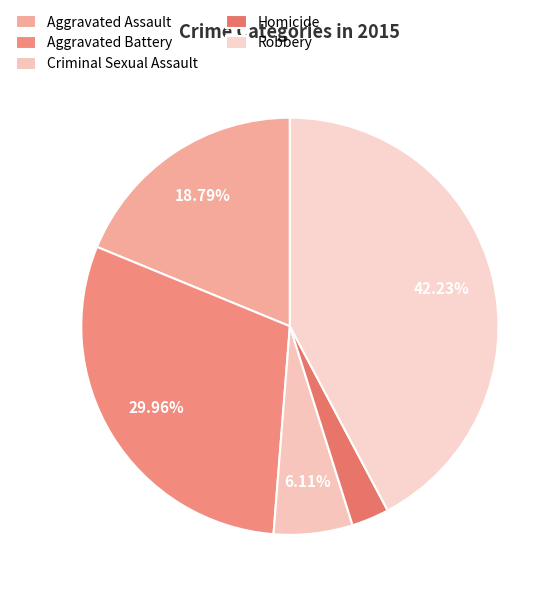

What is the largest slice in the pie chart?

Robbery